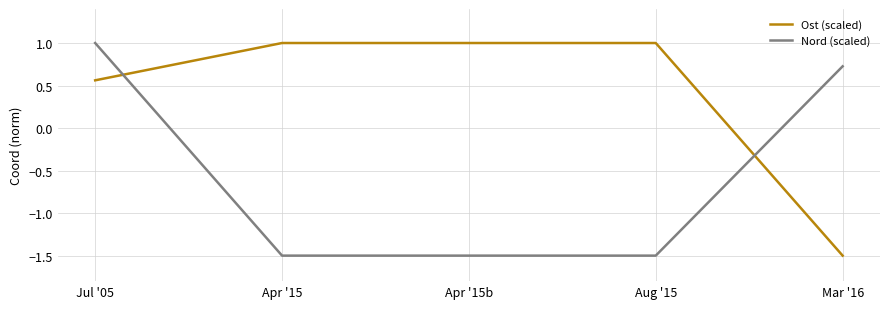

Does the chart display data point markers on the line(s)?

No